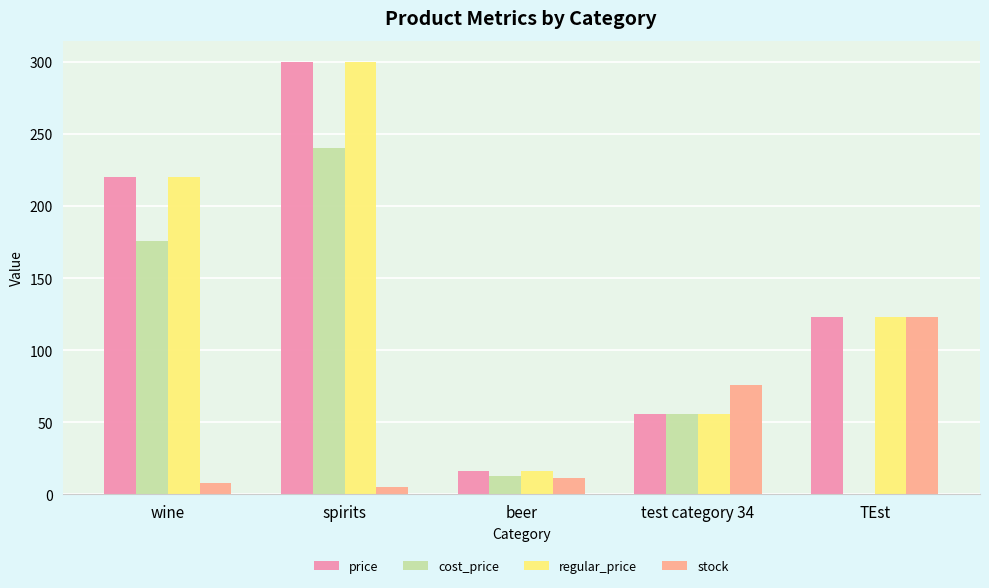

How many data points does each series have?

5